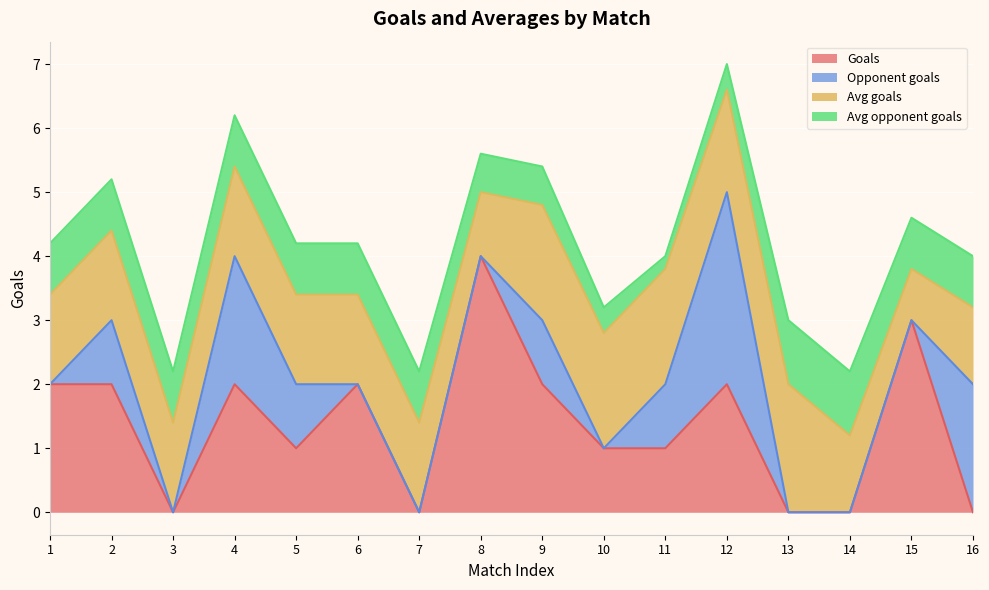

List the series in order of their peak value, lowest first.

Avg opponent goals, Avg goals, Opponent goals, Goals